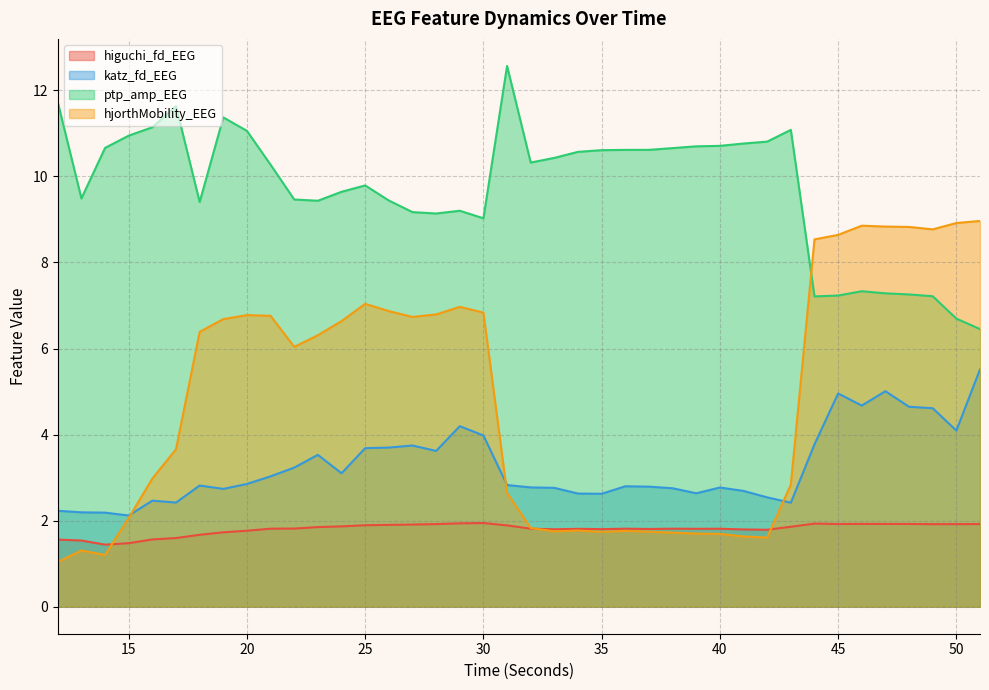

At which category is the sum across all series the highest?

47